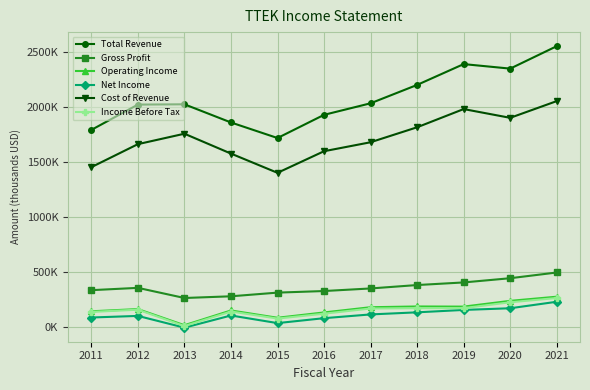

What are all the series names shown in the legend?

Total Revenue, Gross Profit, Operating Income, Net Income, Cost of Revenue, Income Before Tax